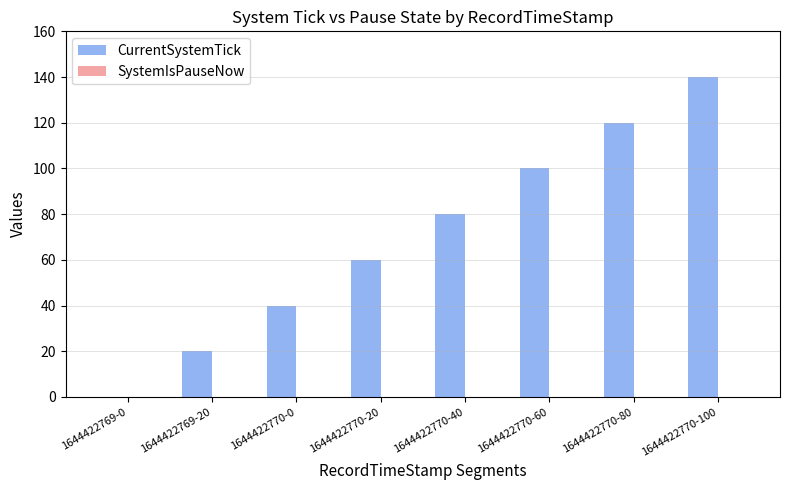

What is the change in value from 1644422770-20 to 1644422770-80?

+60